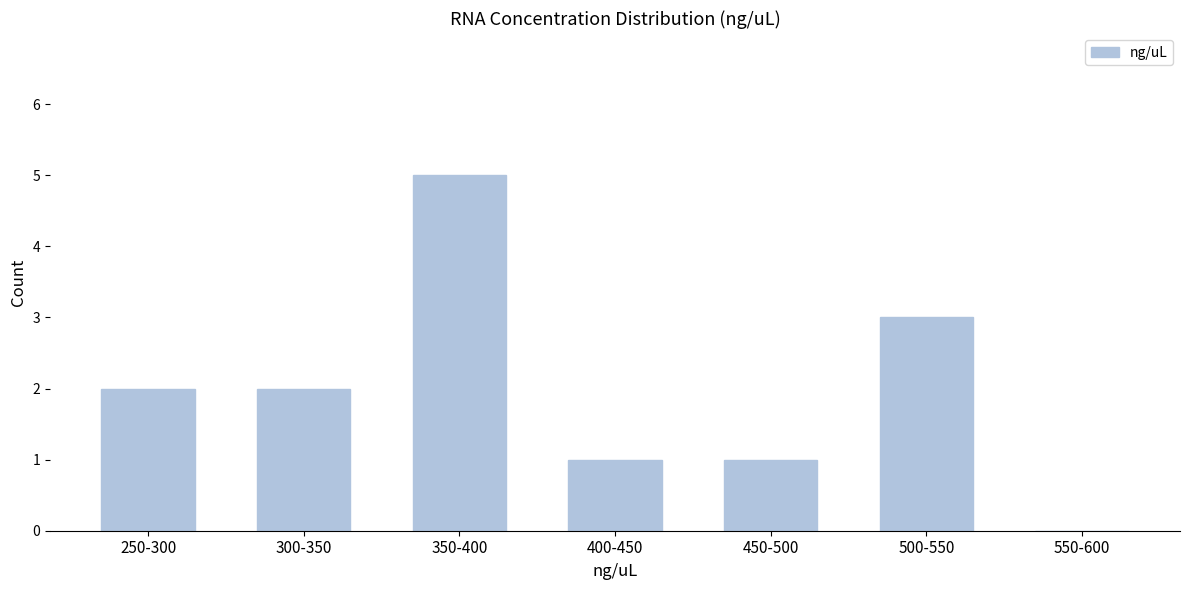

Reading left to right, transcribe all the data shown in this chart.

250-300=2	300-350=2	350-400=5	400-450=1	450-500=1	500-550=3	550-600=0